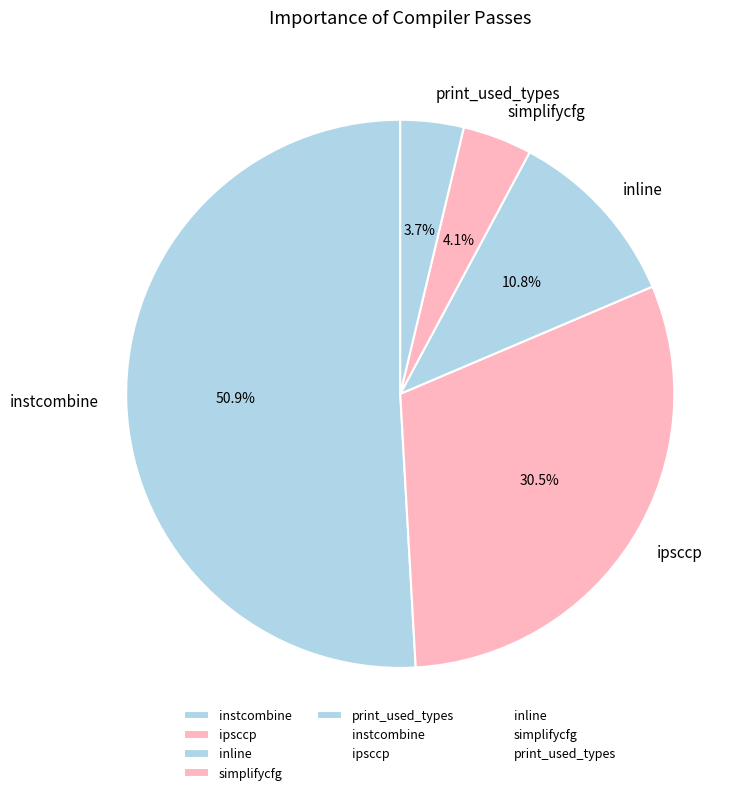

How many segments does this pie chart have?

5